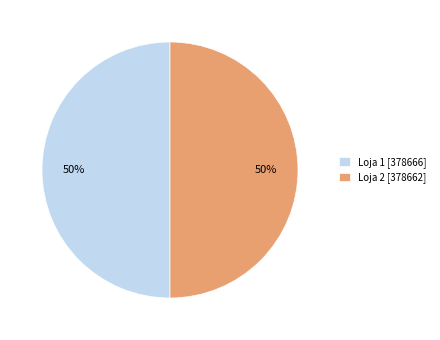

To the nearest percent, what is the average slice percentage?

50%